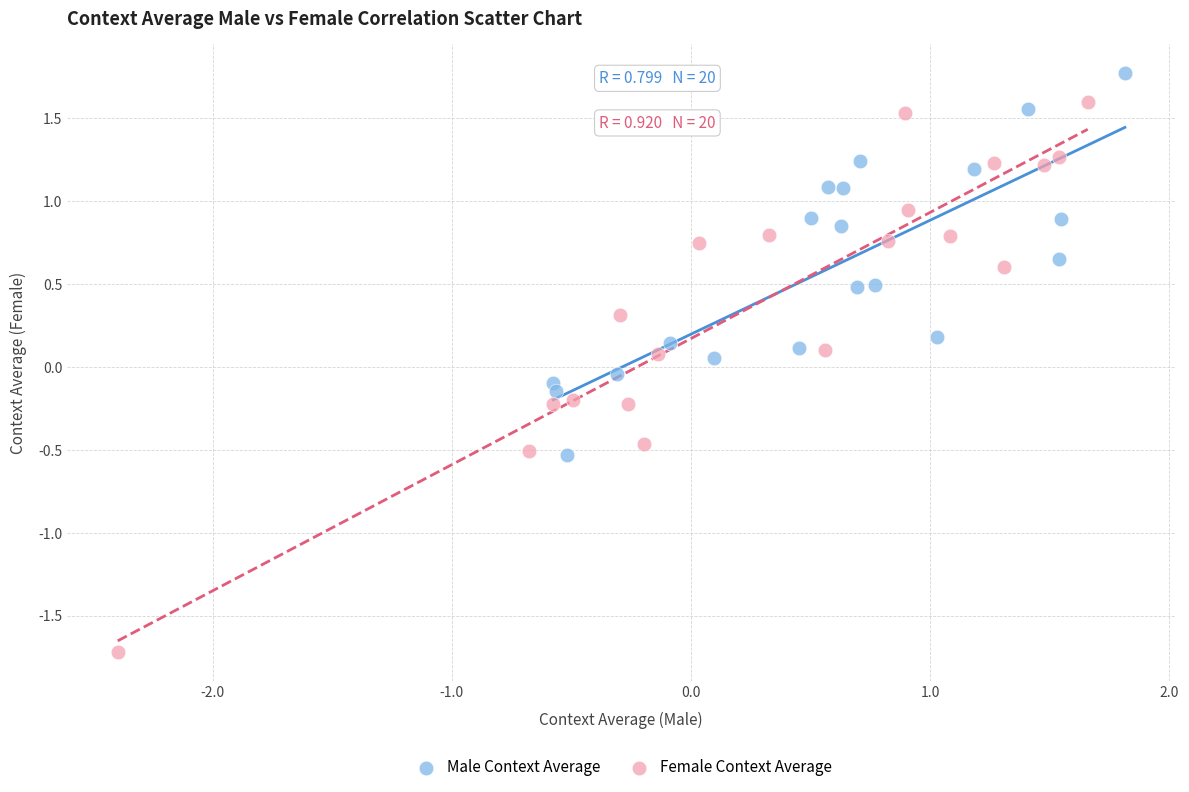

What are all the series names shown in the legend?

Male Context Average, Female Context Average